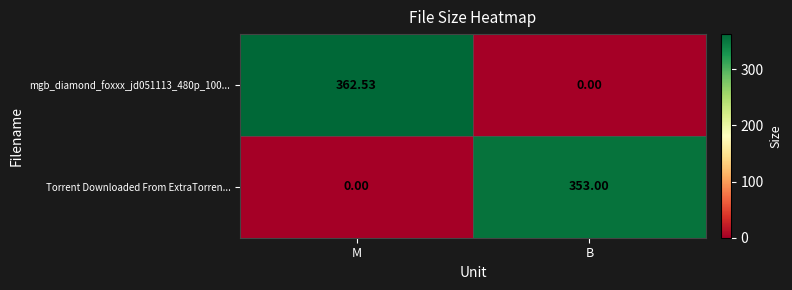

How many data points does each series have?

2